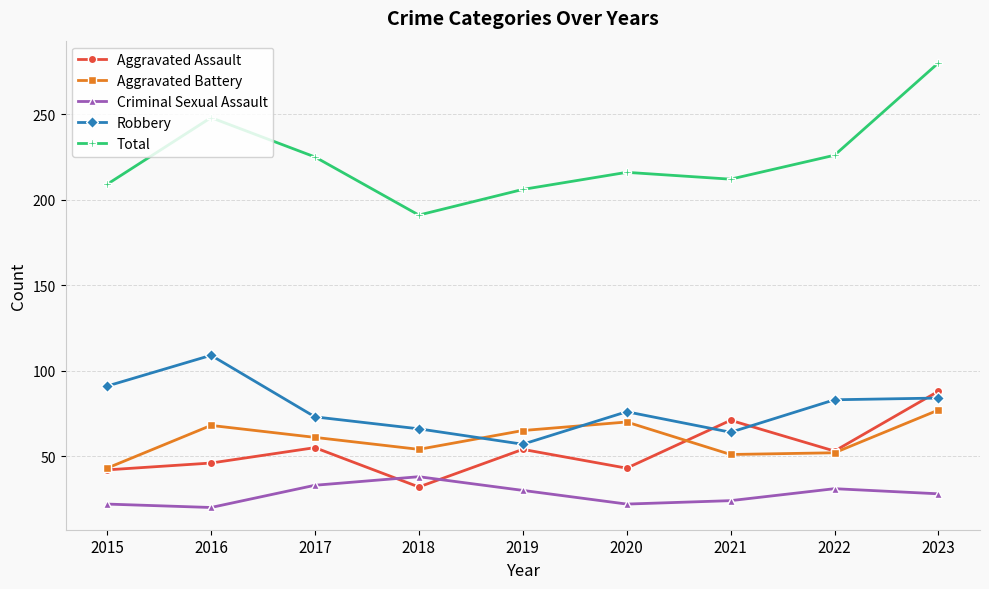

At which category is the sum across all series the highest?

2023